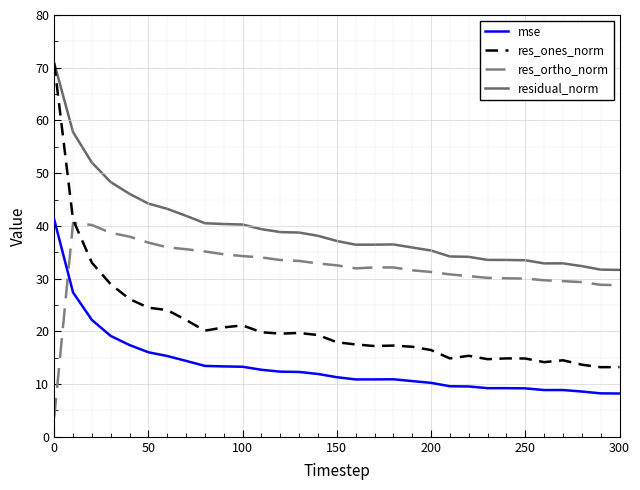

What are all the series names shown in the legend?

mse, res_ones_norm, res_ortho_norm, residual_norm